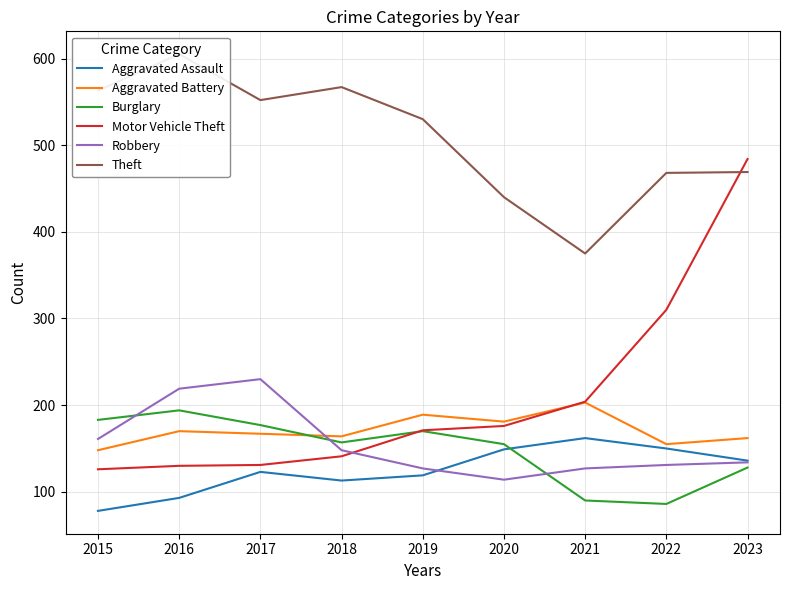

Which category has the highest value across all series?

2016